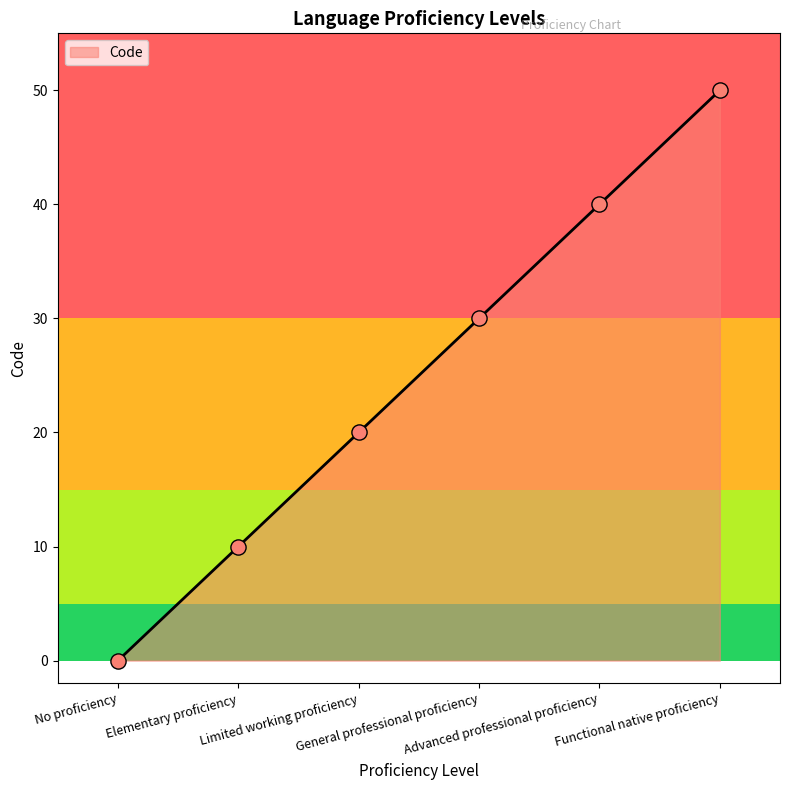

What is the sum of all values?

150